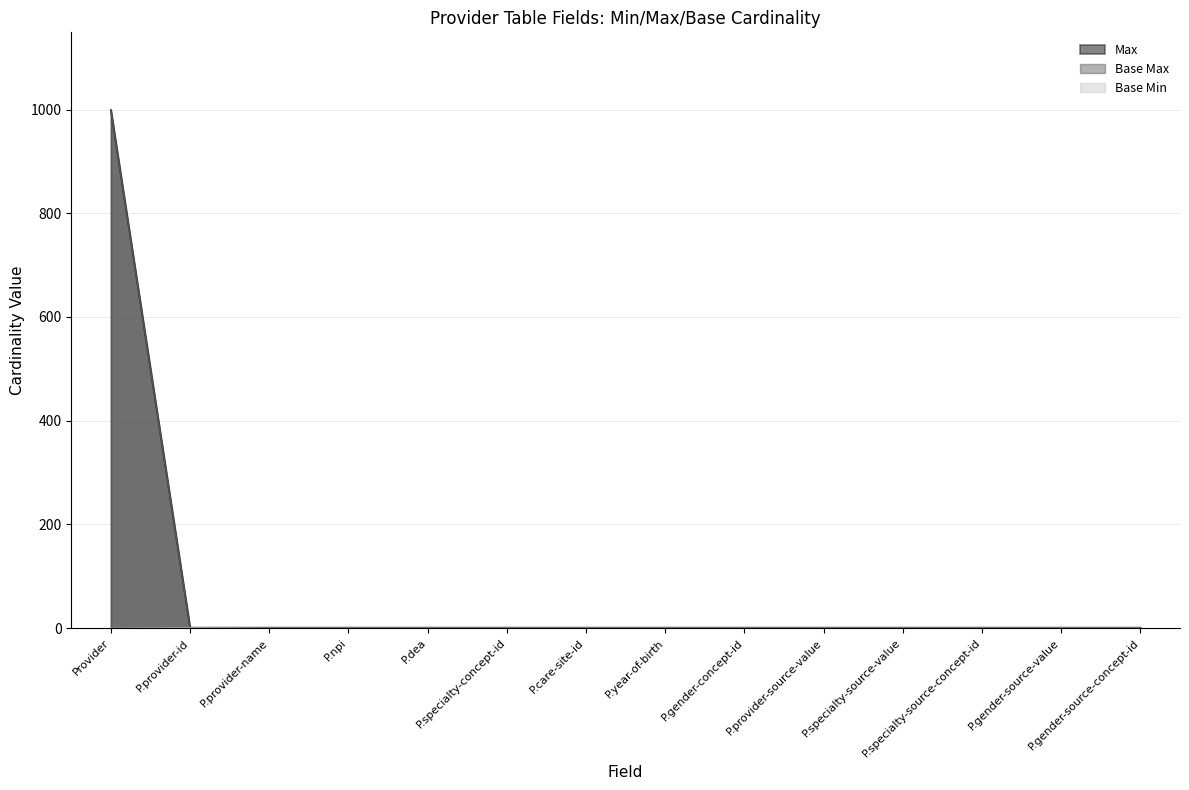

How many data points in Base Max are above 1?

1